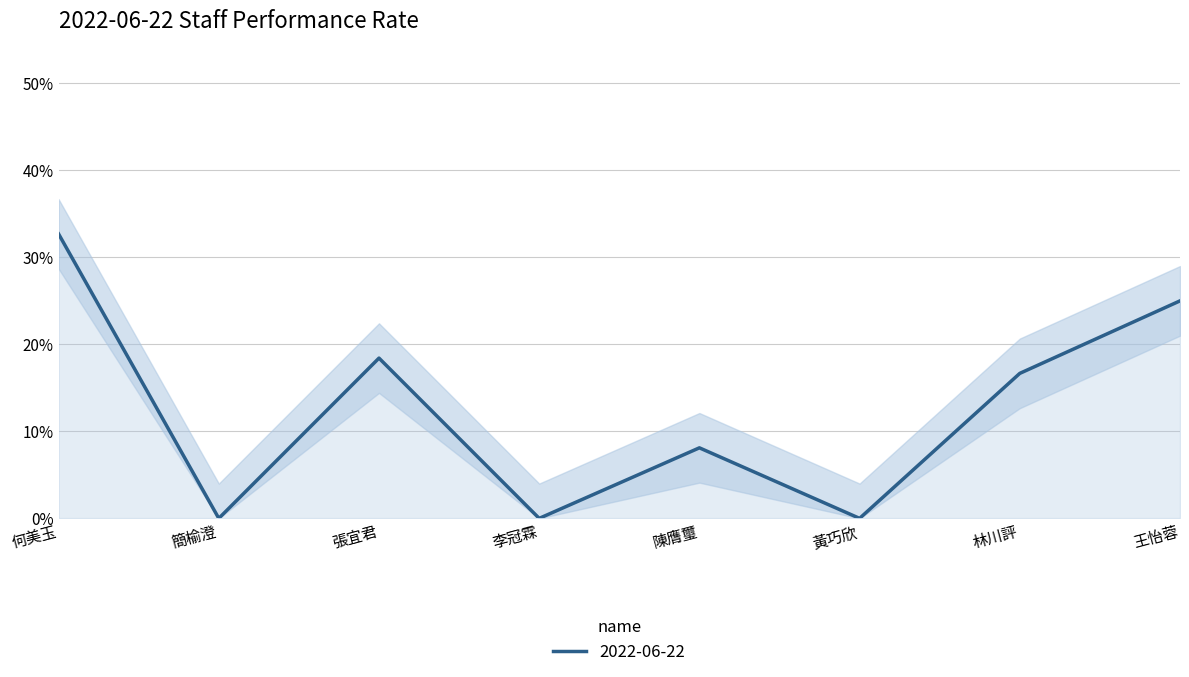

How many lines are shown in the chart?

1